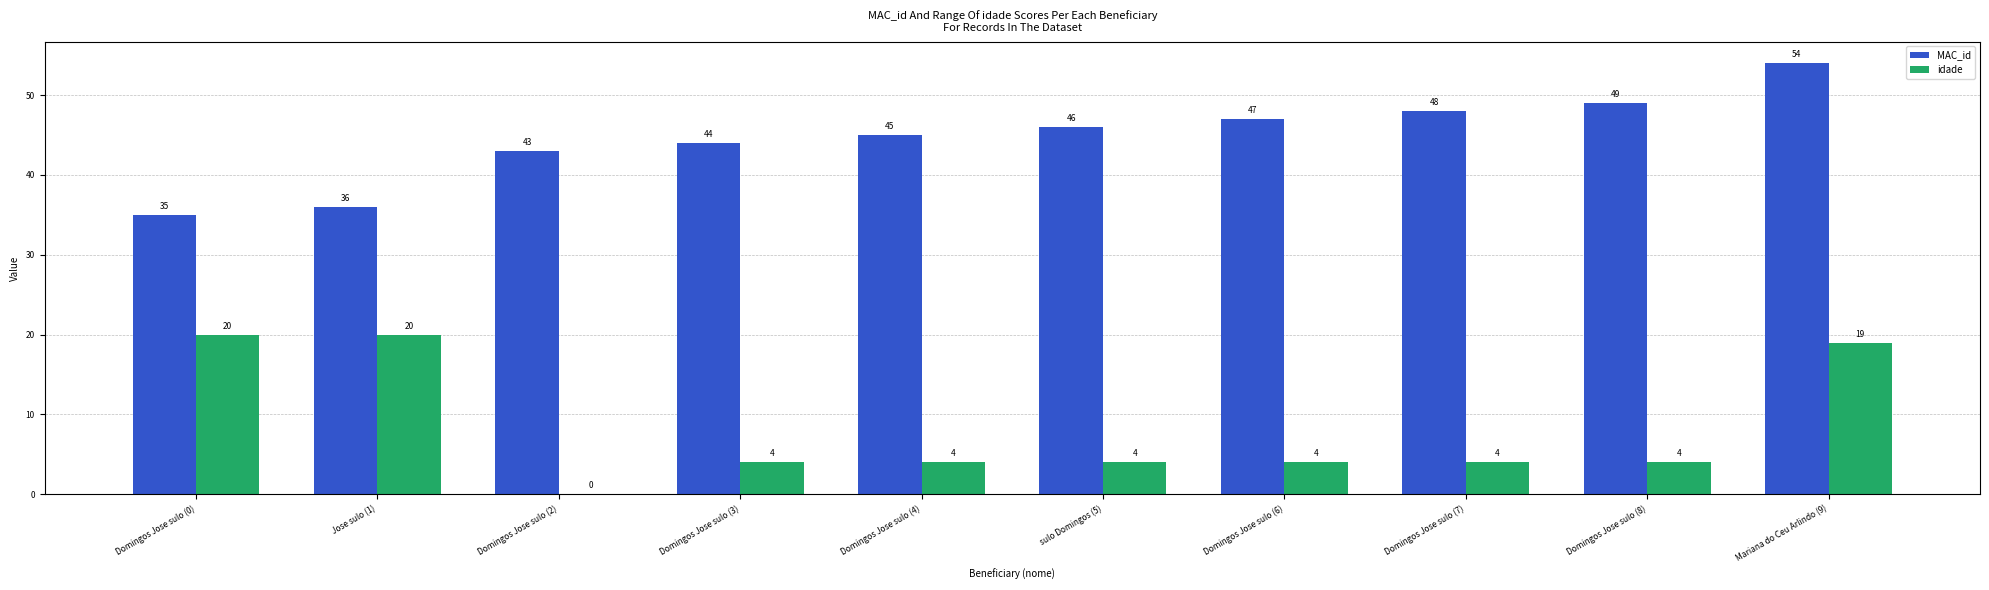

How many series are shown in this chart?

2